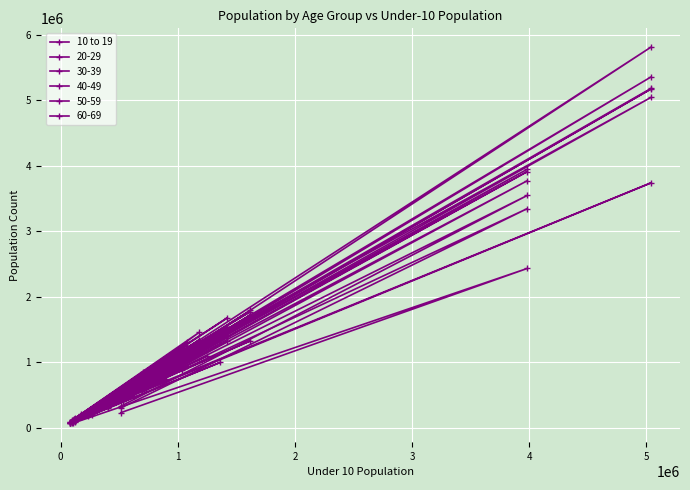

How many values are below 619144?

20